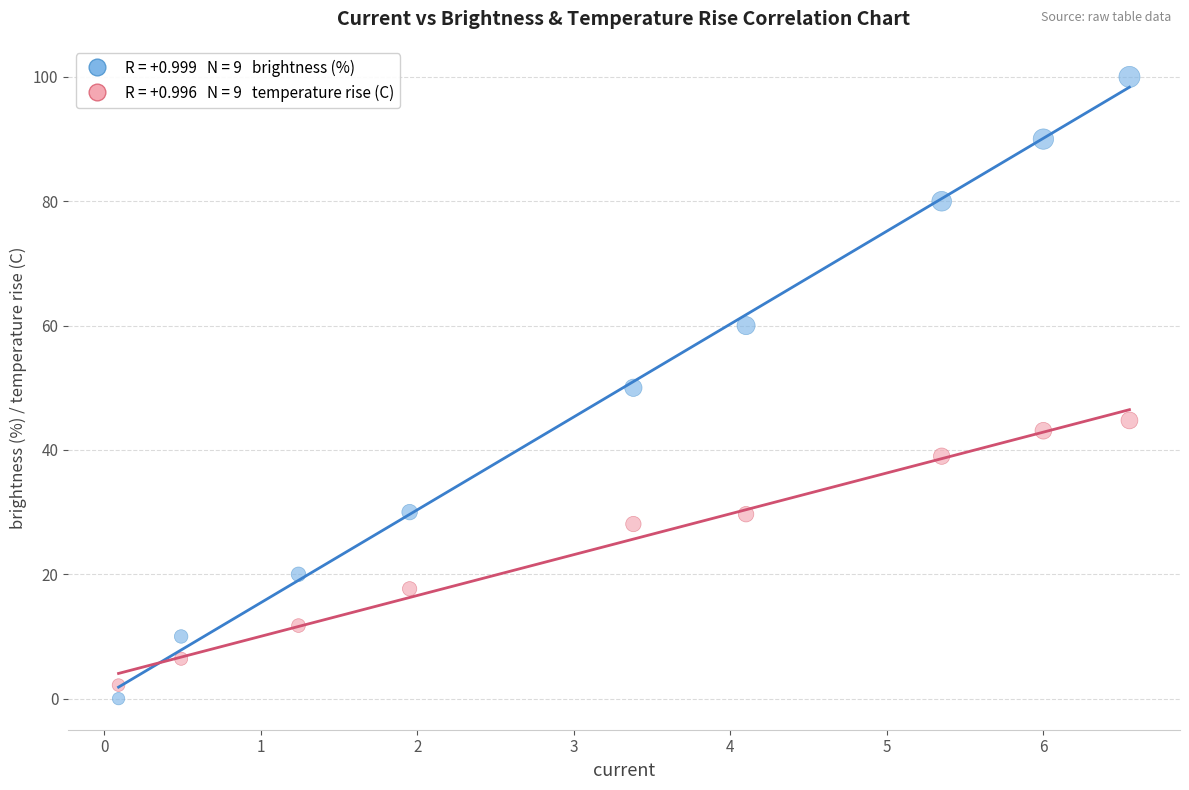

Across all data points, what is the range of X values (max minus min)?

6.5